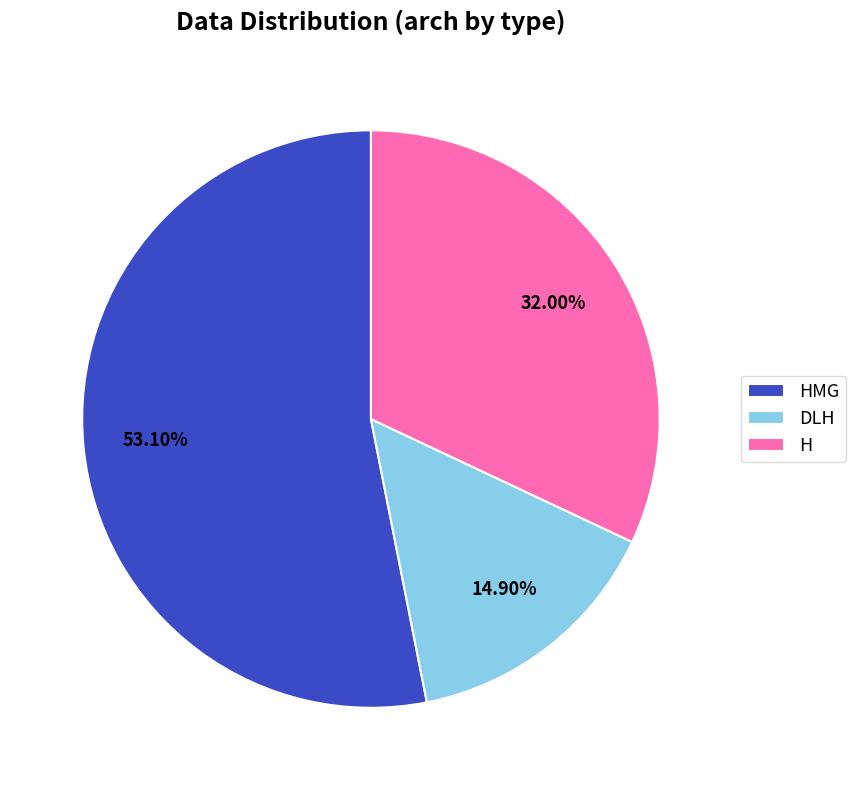

What is the smallest slice in the pie chart?

DLH